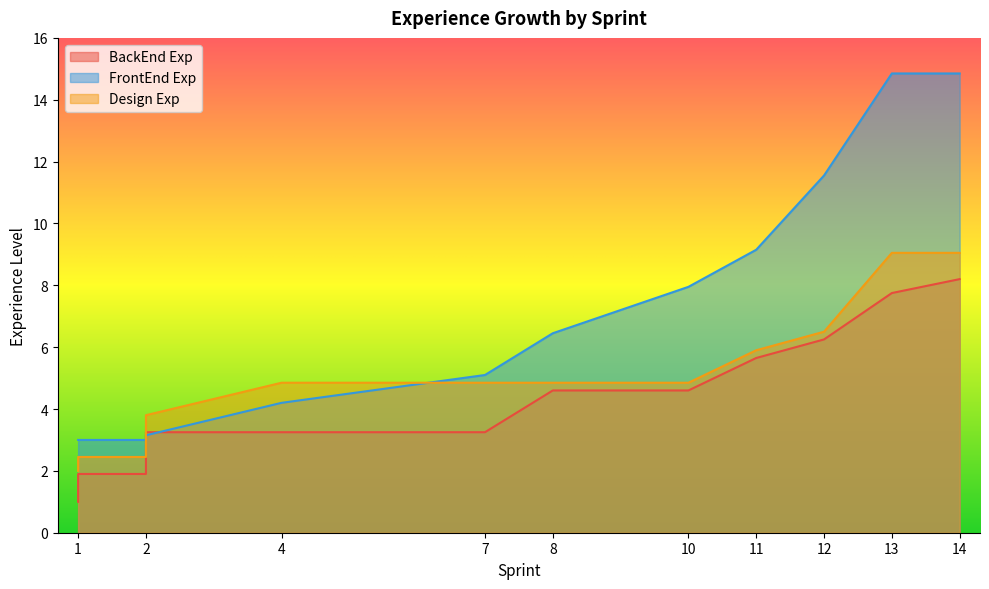

What is the sum of the BackEnd Exp values at 2 and 10?

7.8